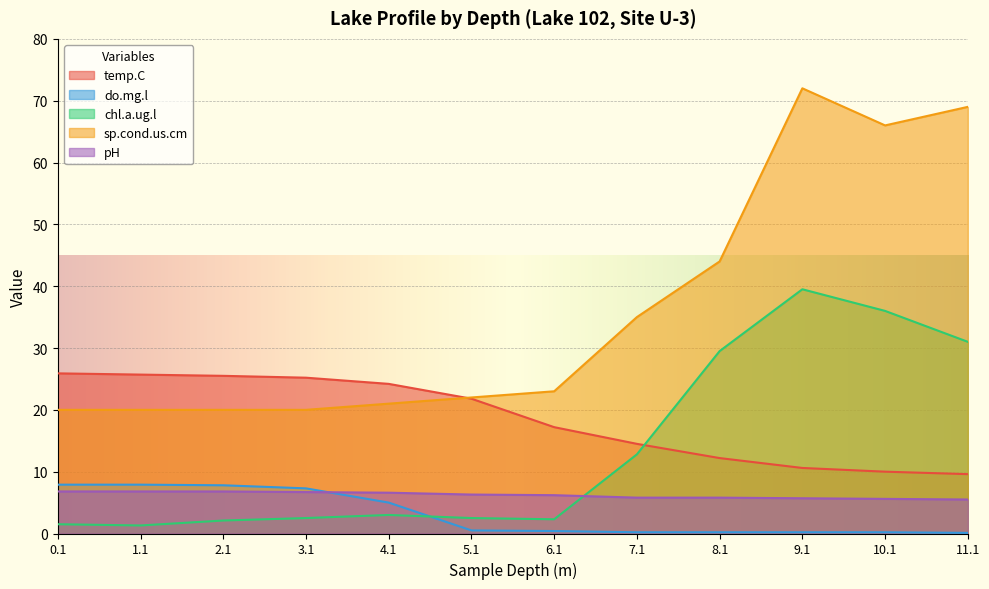

Which series changed the most between 1.1 and 6.1?

temp.C